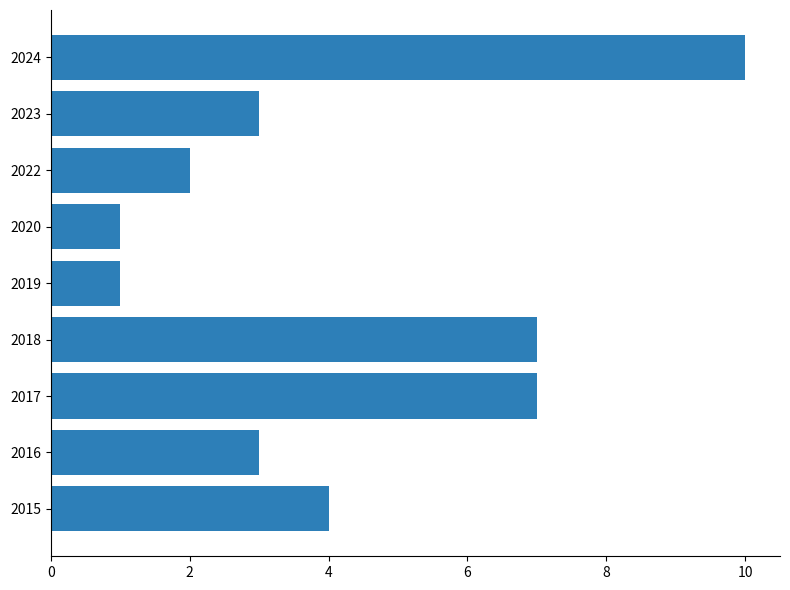

Does the chart contain stacked bars?

No